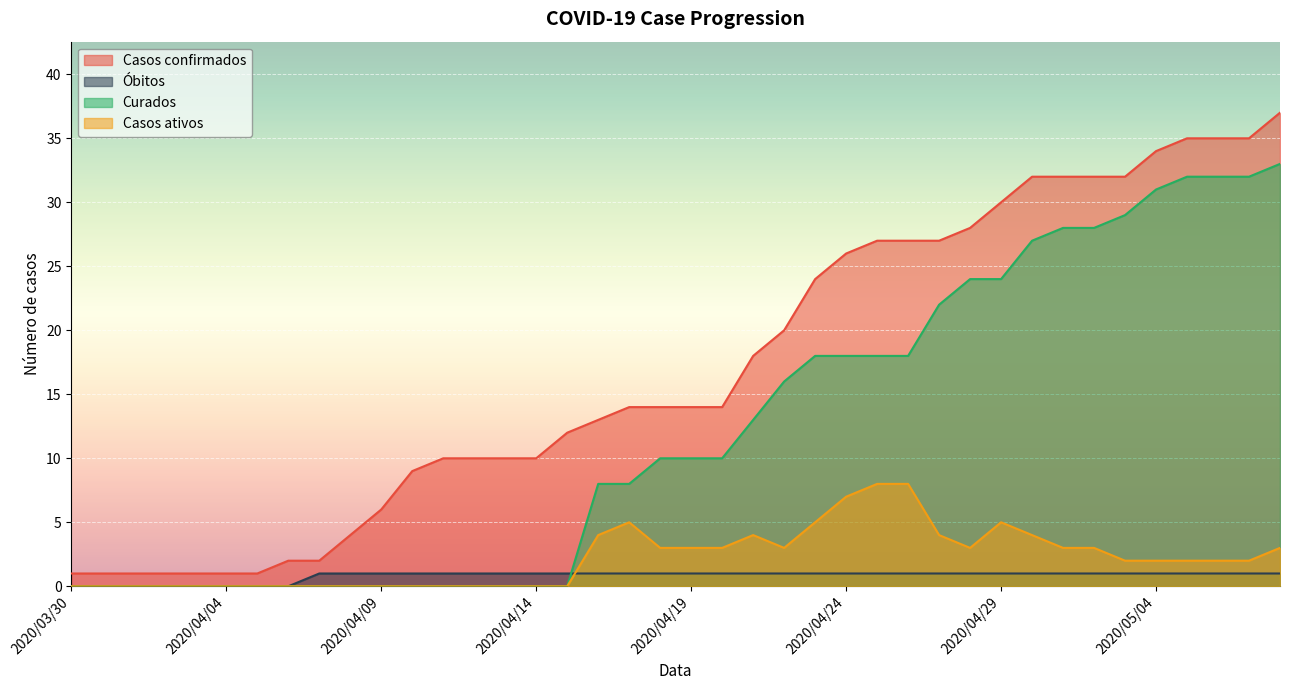

True or false: Casos confirmados has more than 1 points higher than both neighbors.

False